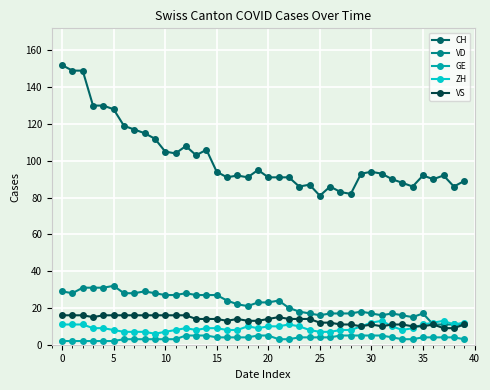

Which series has the largest range (max minus min)?

CH